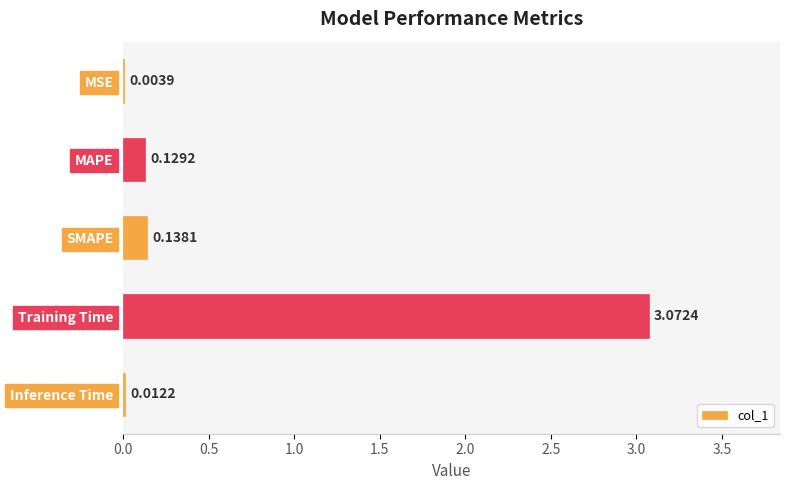

Where is the data nearest to the value 1?

SMAPE